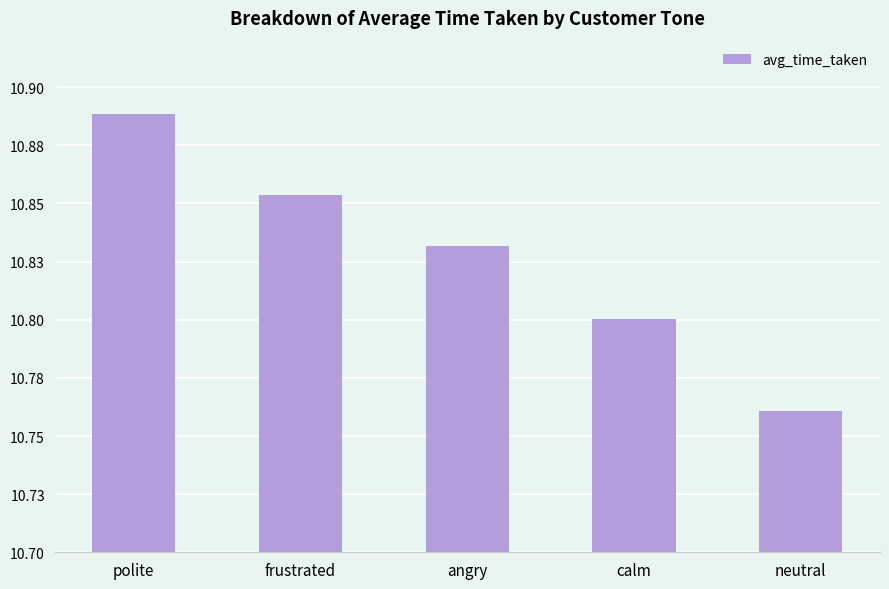

The chart shows a value of 17.6 at frustrated. True or false?

False